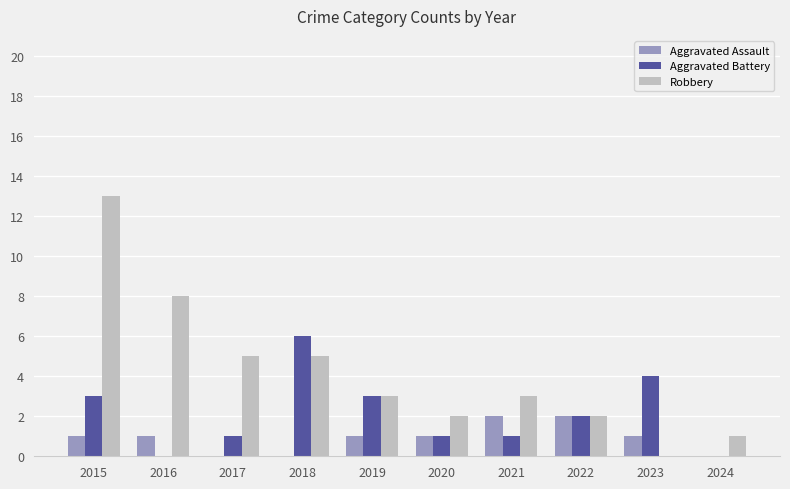

At which category is the sum across all series the highest?

2015